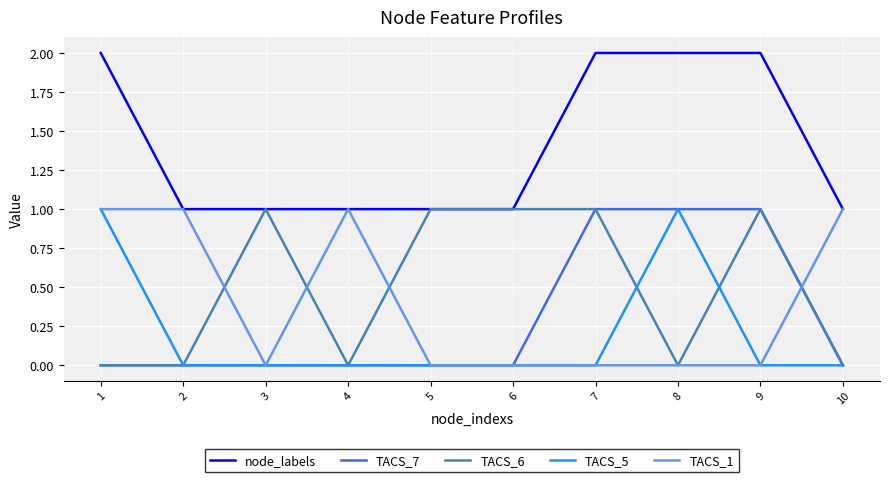

Which series has the largest total across all categories?

node_labels